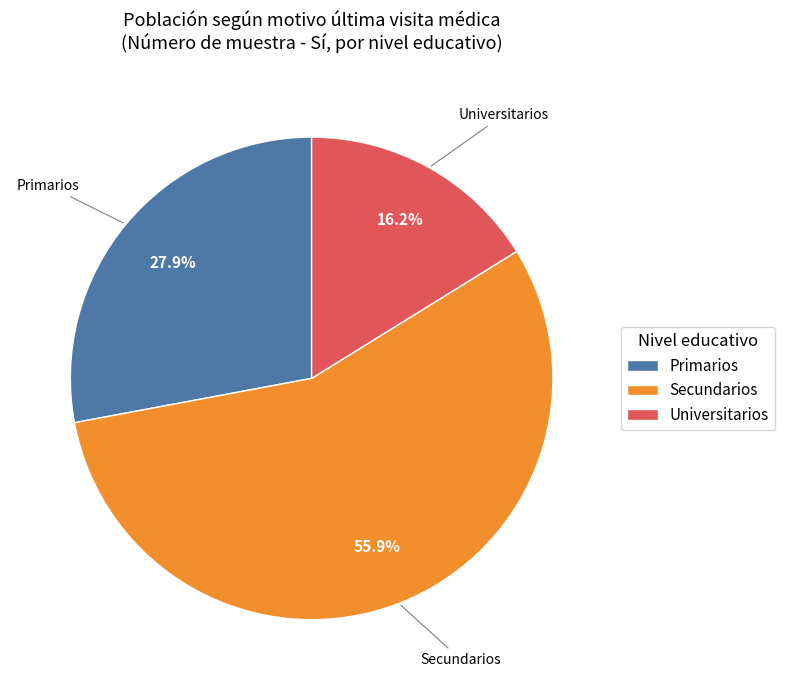

What is the largest slice in the pie chart?

Secundarios